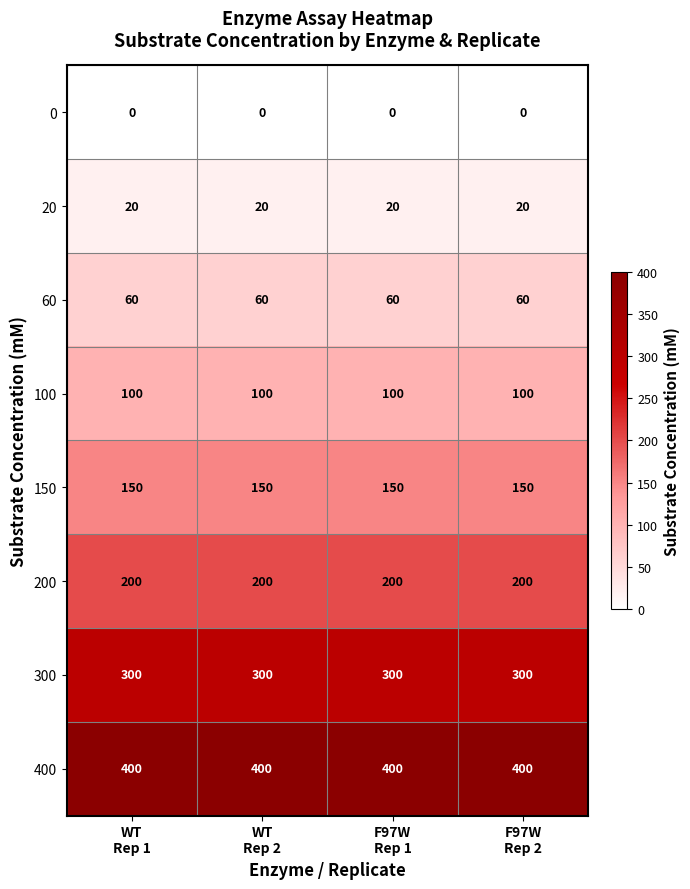

List the series in order of their peak value, highest first.

400, 300, 200, 150, 100, 60, 20, 0